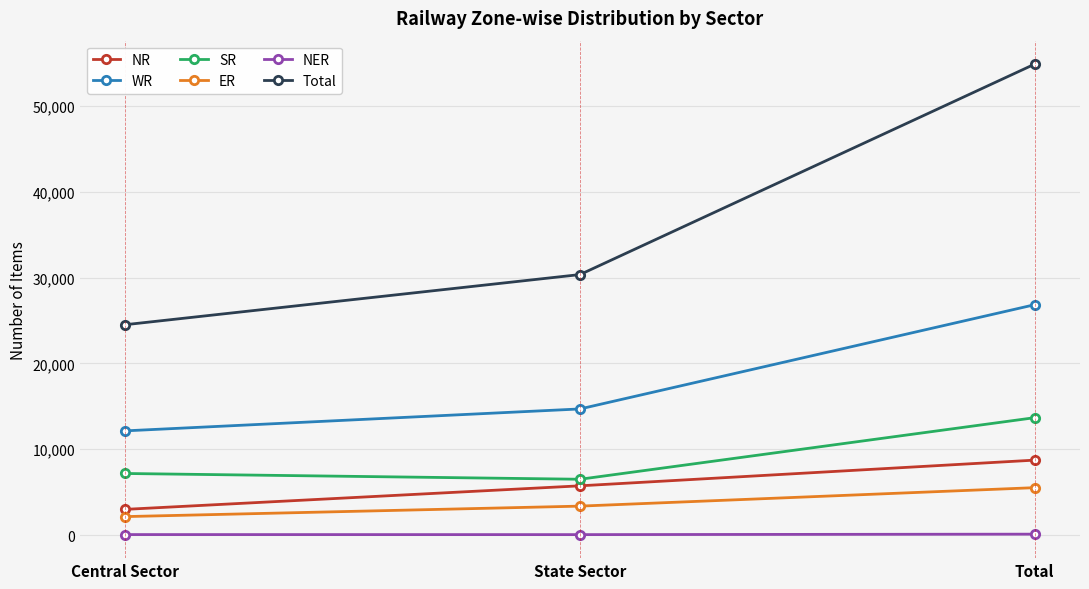

What is the smallest value displayed?

50